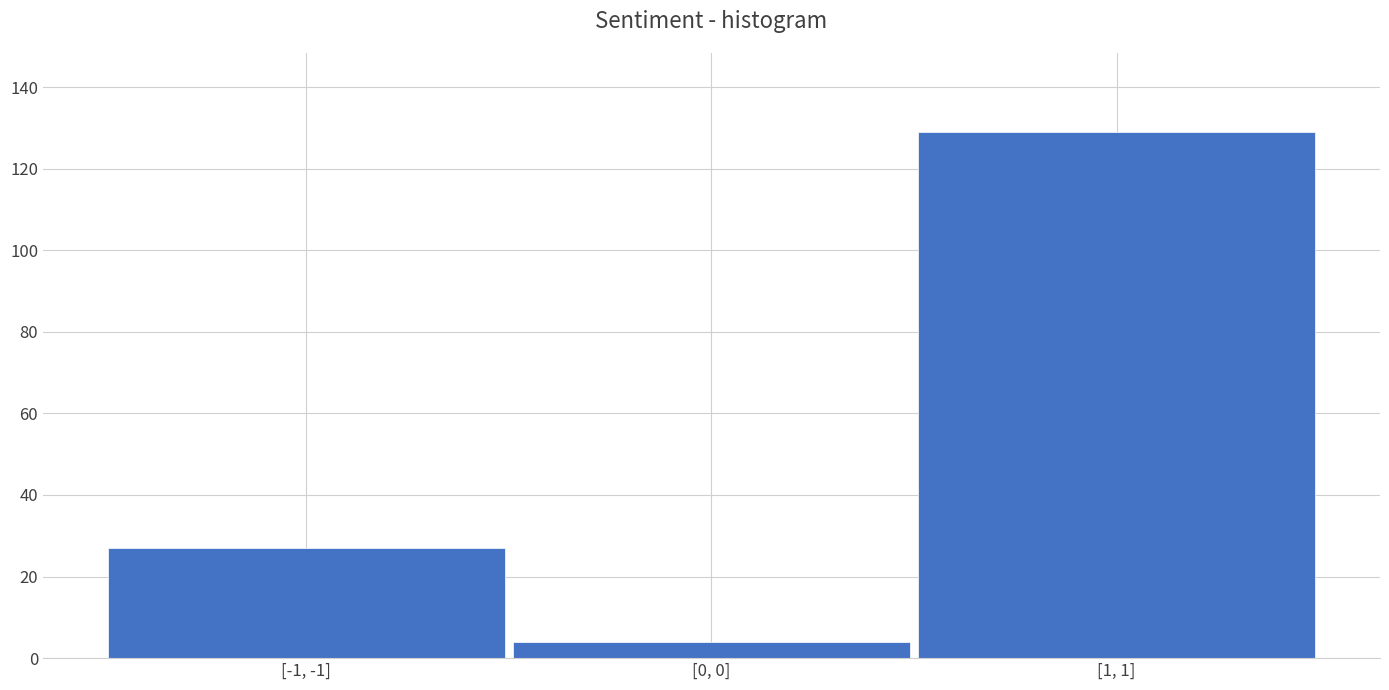

Reading right to left, extract all data points from this chart.

129	4	27